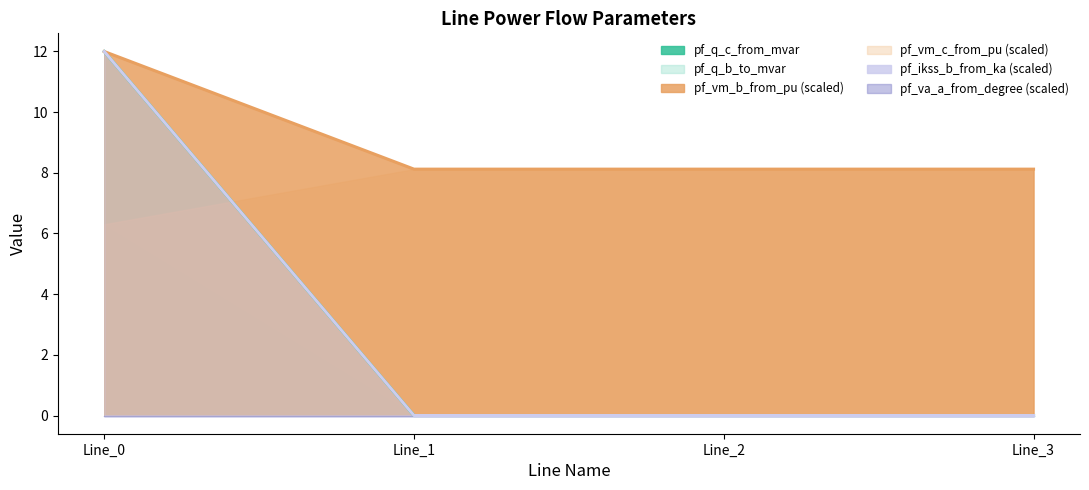

True or false: pf_q_c_from_mvar has more than 0 interior local peaks.

False